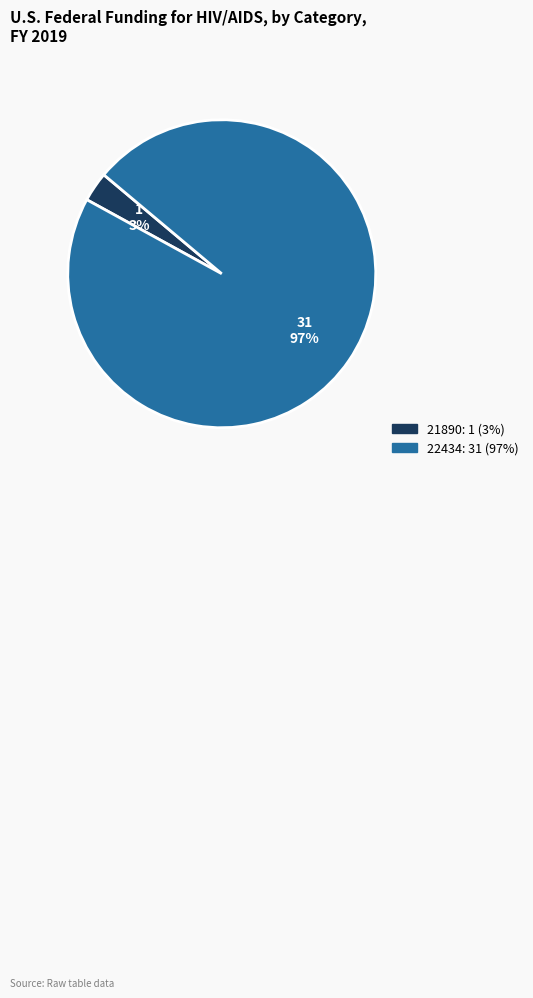

What percentage is the 22434 slice, to the nearest percent?

97%